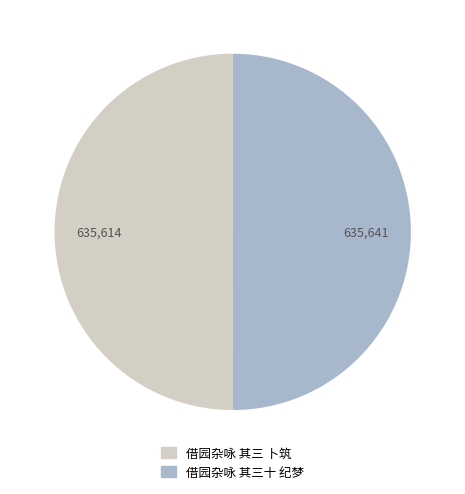

Approximately how many times larger is the value at 借园杂咏 其三十 纪梦 compared to 借园杂咏 其三 卜筑?

1.0